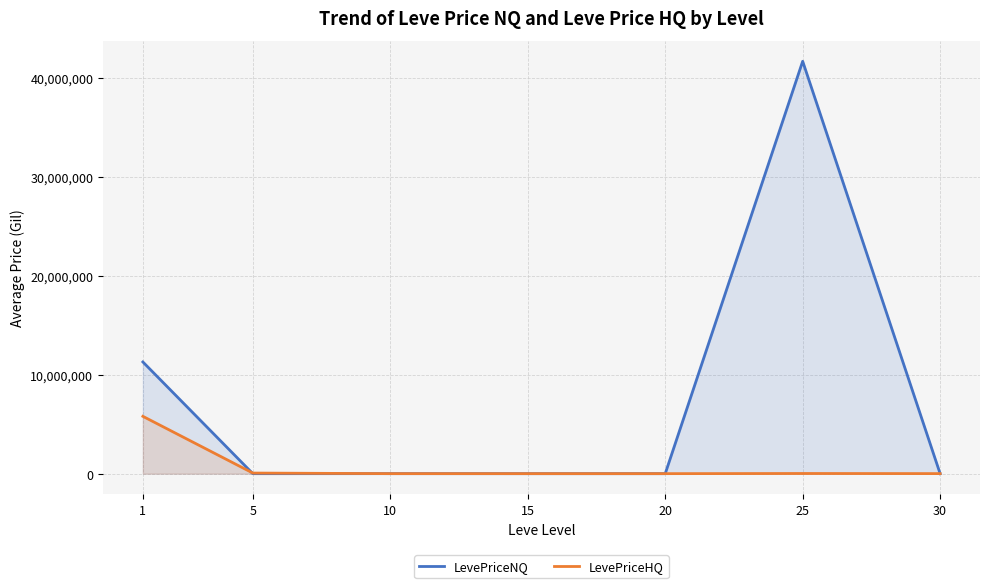

What are all the series names shown in the legend?

LevePriceNQ, LevePriceHQ